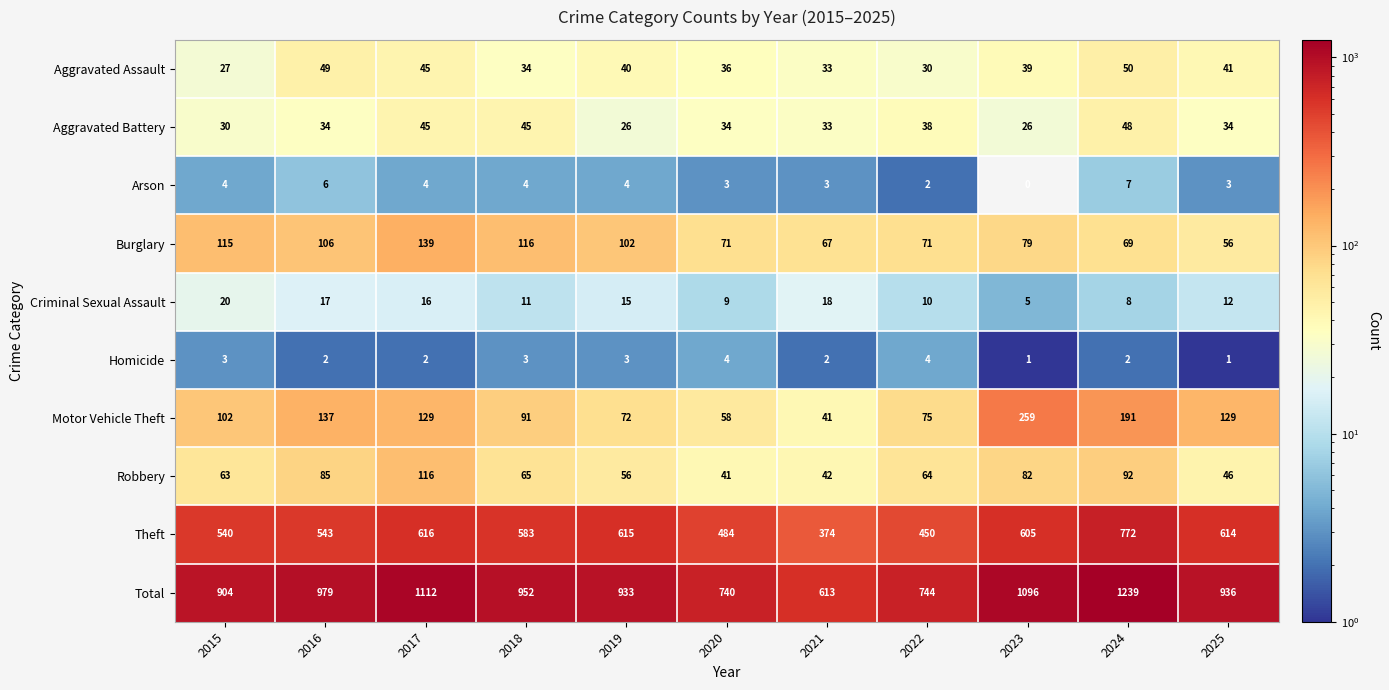

What is the sum of all Aggravated Assault values?

424